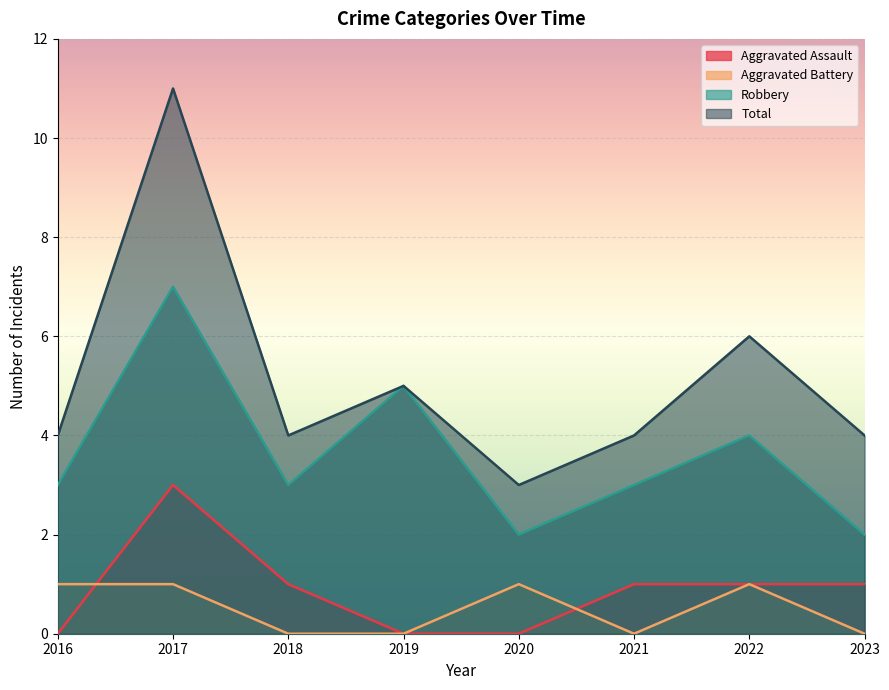

Reading left to right, what are all the values shown in this chart?

Aggravated Assault: 0	3	1	0	0	1	1	1
Aggravated Battery: 1	1	0	0	1	0	1	0
Robbery: 3	7	3	5	2	3	4	2
Total: 4	11	4	5	3	4	6	4